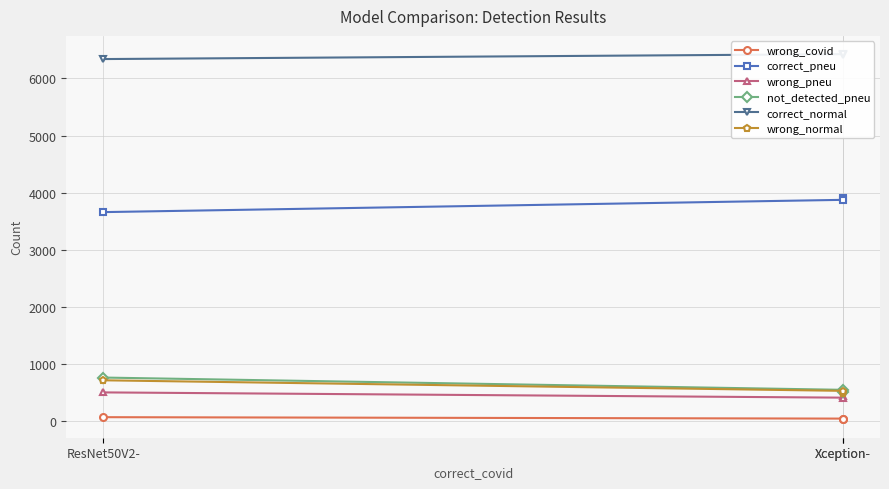

How many lines are shown in the chart?

6